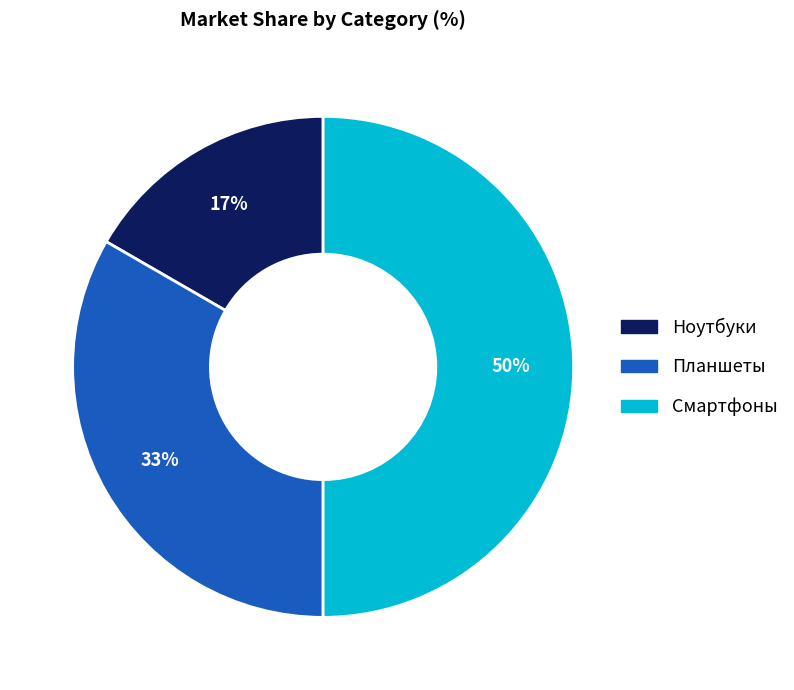

What is the largest slice in the pie chart?

Смартфоны